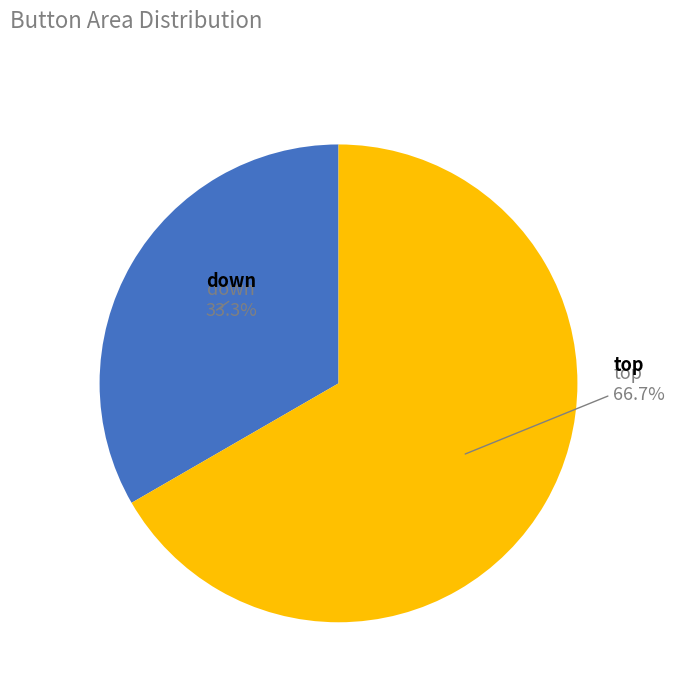

Is there a majority slice in this chart?

Yes